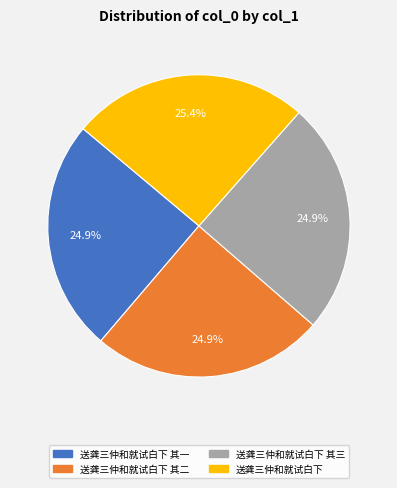

Does any single category account for the majority?

No